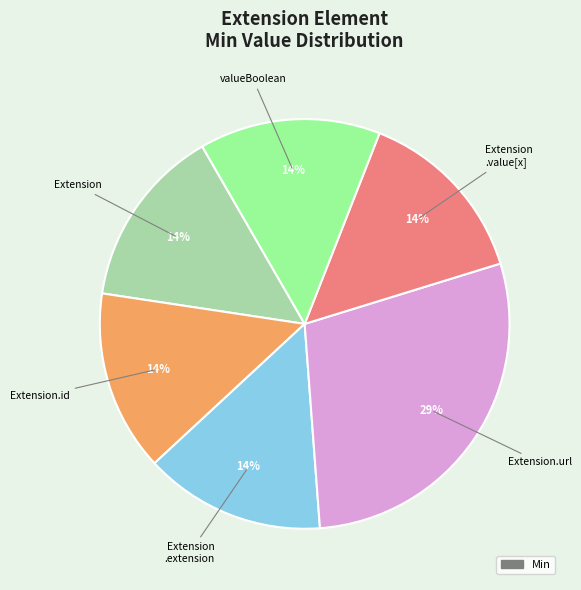

Does any single category account for the majority?

No